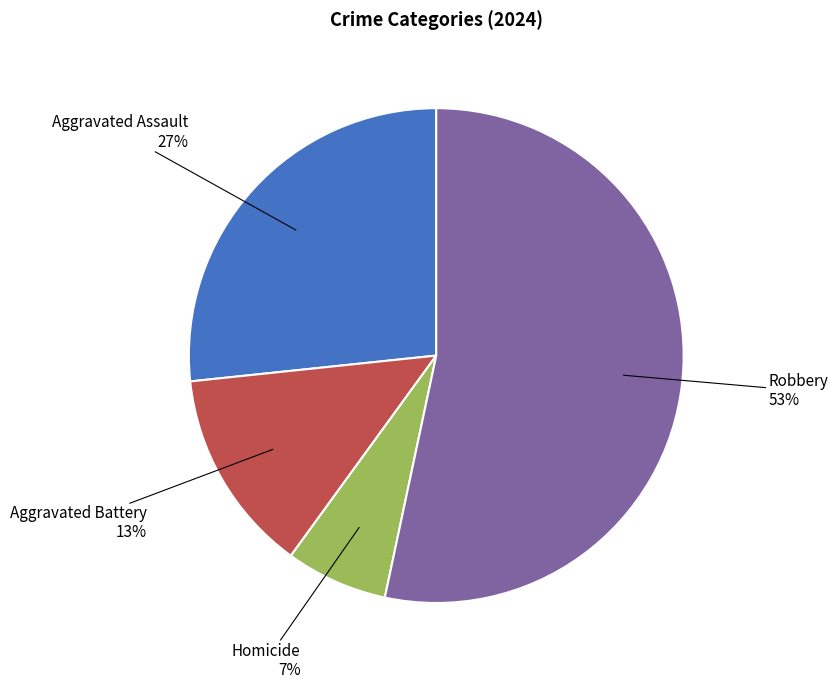

To the nearest percent, what is the average slice percentage?

25%